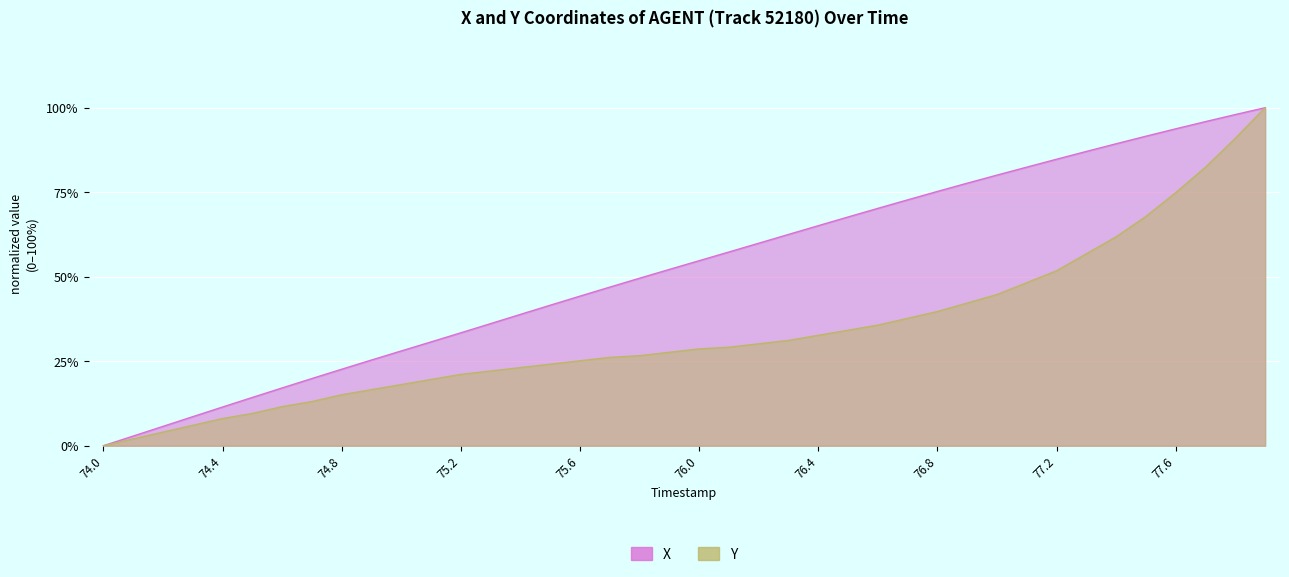

The Y series shows 150.3 at 77.9. True or false?

False